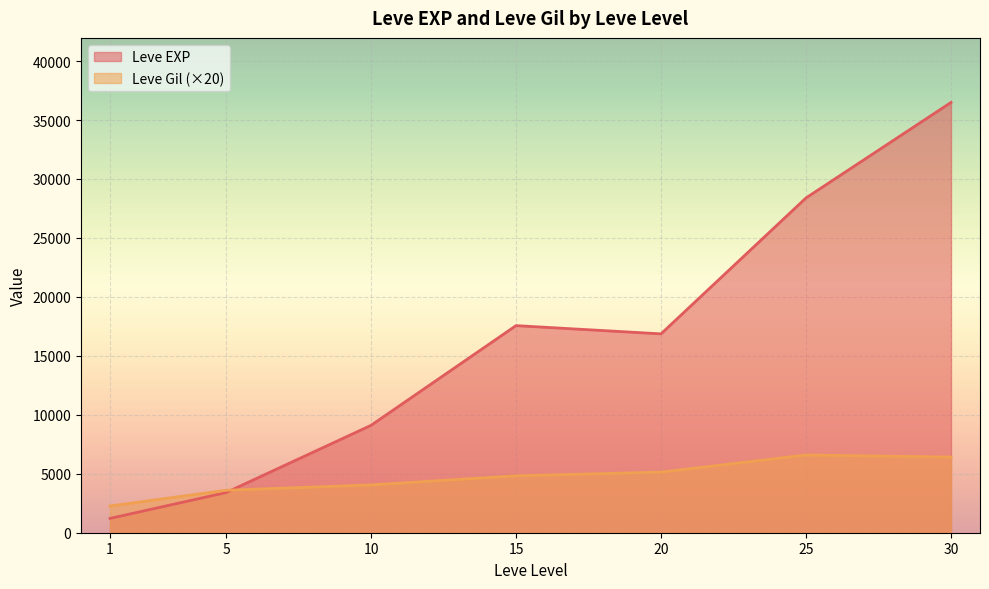

True or false: Leve Gil has a value of 318 at 15.

False